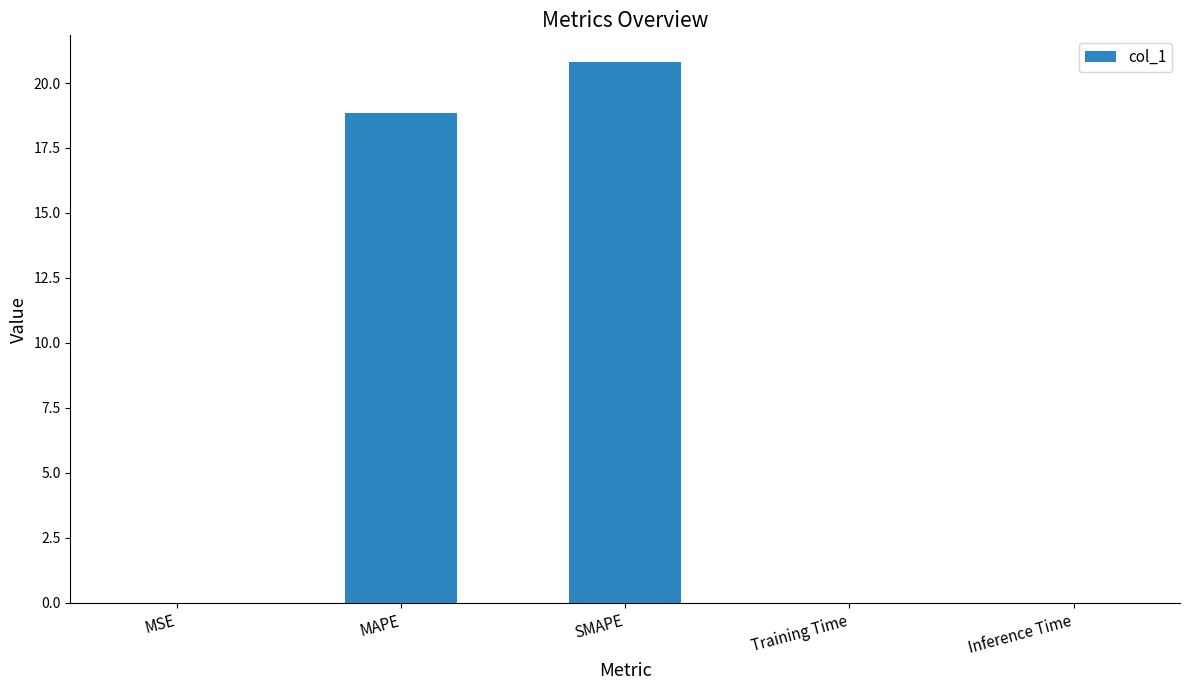

The chart shows a value of 6.6 at SMAPE. True or false?

False